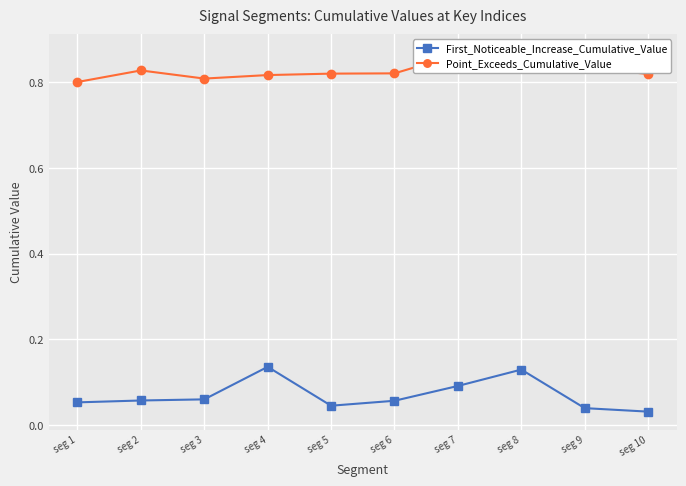

Which series has the widest spread of values?

First_Noticeable_Increase_Cumulative_Value